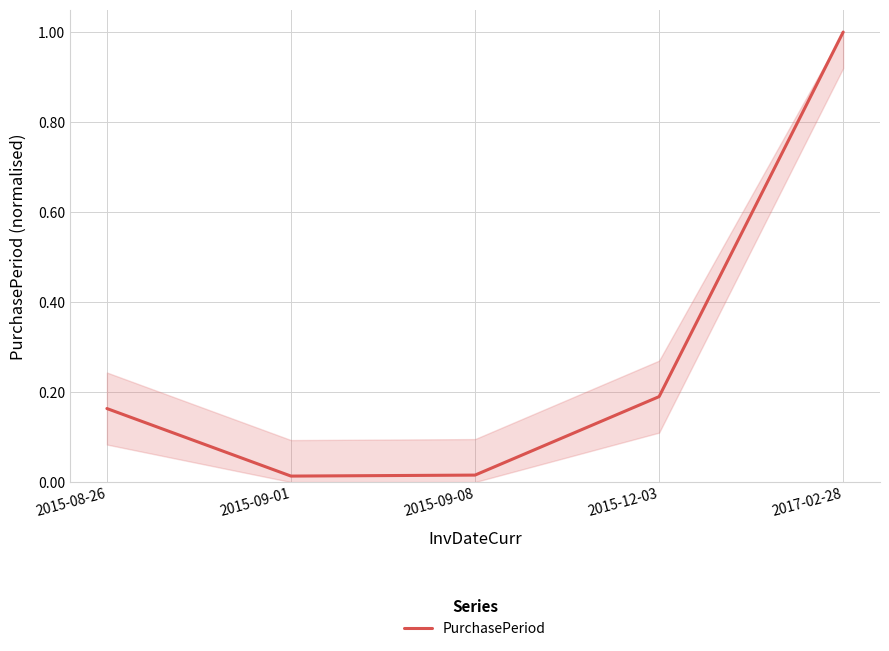

What is the maximum value shown in the chart?

1.0